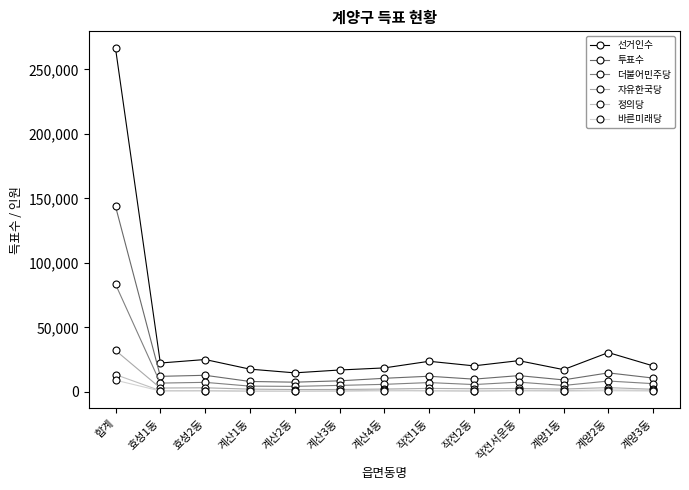

What is the sum of all 정의당 values?

25408